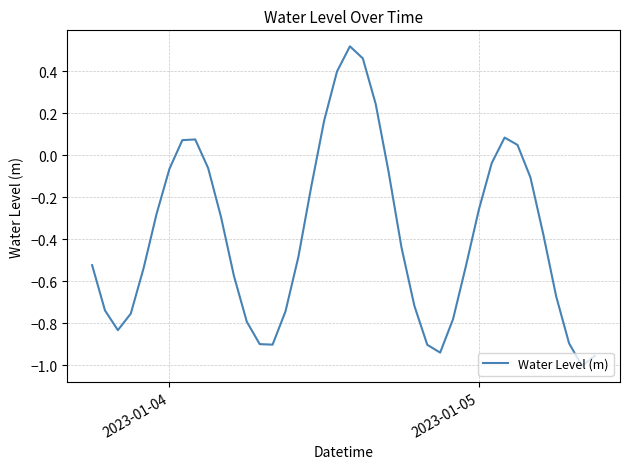

What is the difference between the maximum and minimum values?

1.5